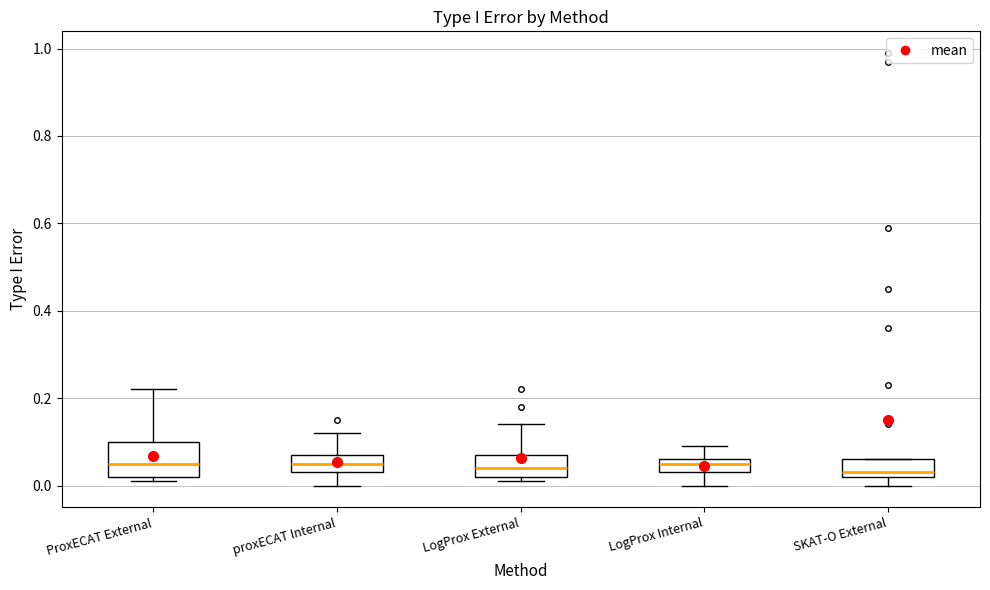

Which box is the tallest, from its lower edge to its upper edge?

ProxECAT External